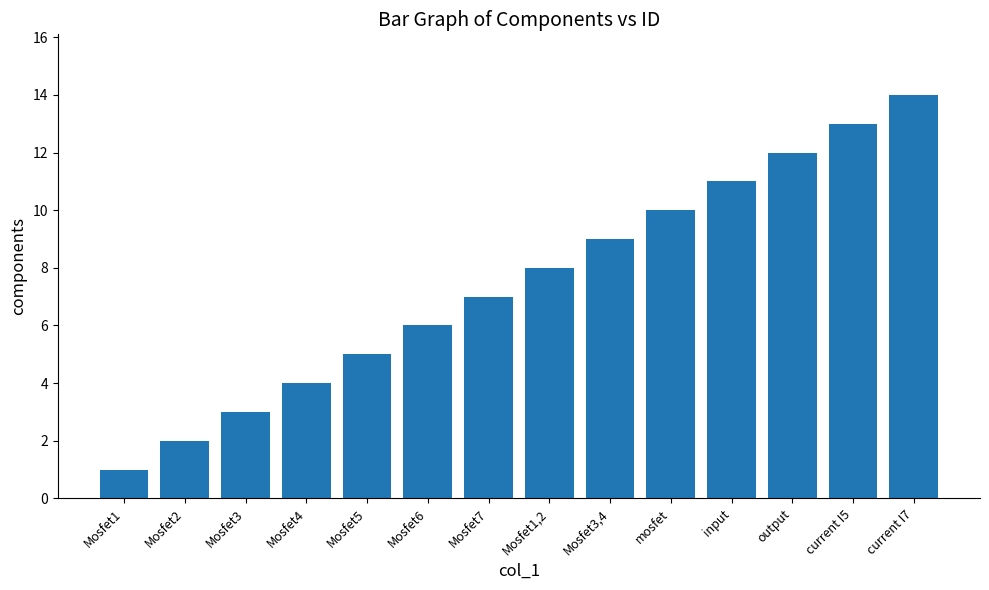

Rank the categories by value from highest to lowest.

current I7, current I5, output, input, mosfet, Mosfet3,4, Mosfet1,2, Mosfet7, Mosfet6, Mosfet5, Mosfet4, Mosfet3, Mosfet2, Mosfet1